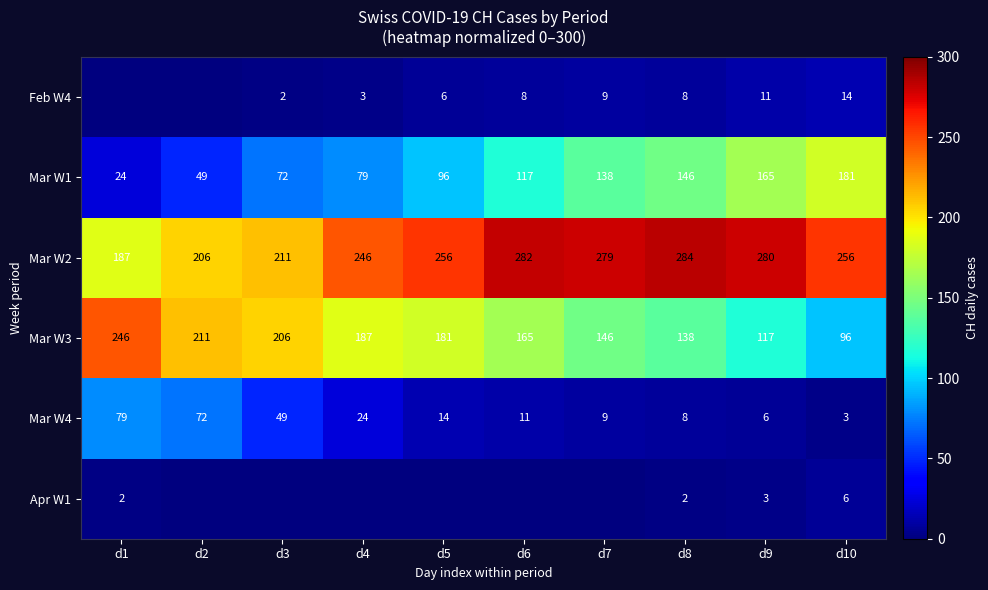

What is the sum of all Mar W4 values?

275